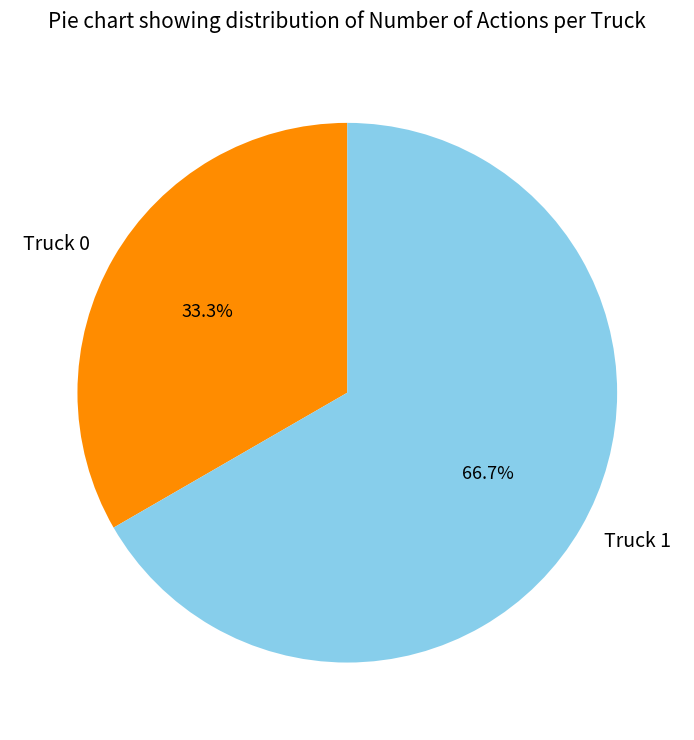

What is the ratio of the value at Truck 1 to the value at Truck 0?

2.0